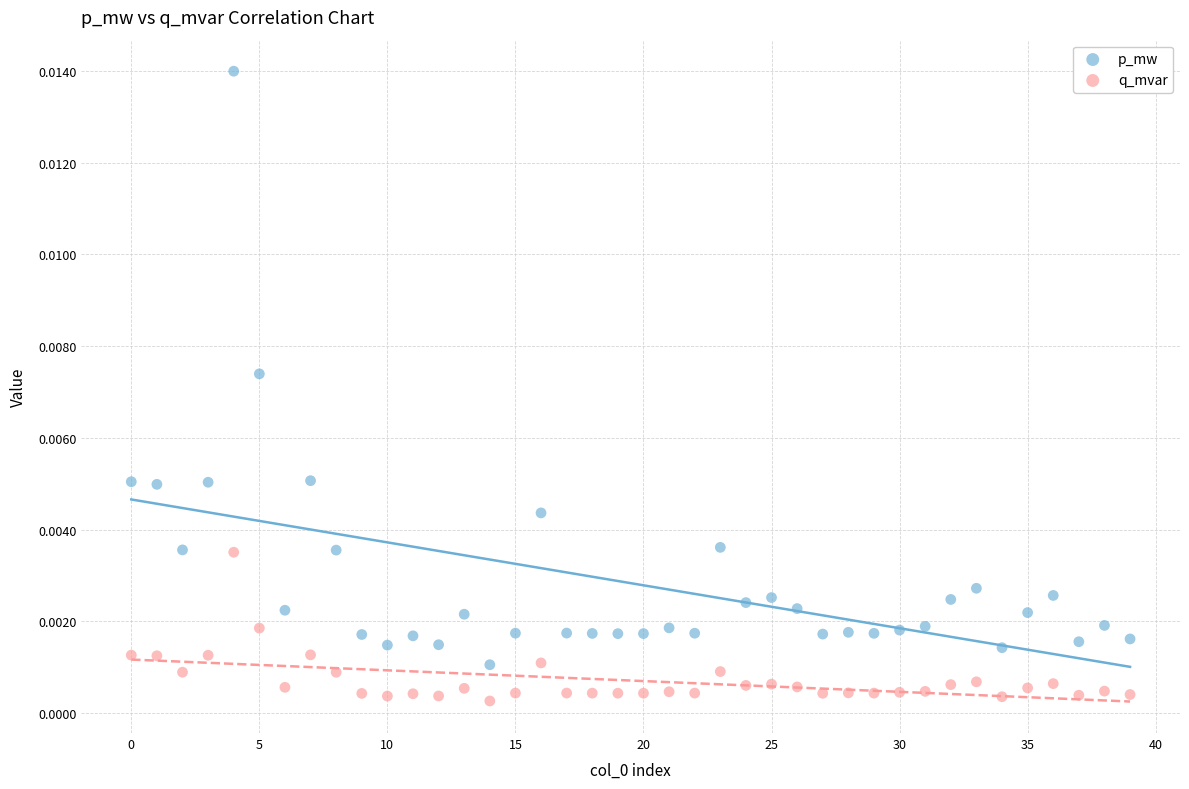

Which series has the widest spread of Y values?

p_mw